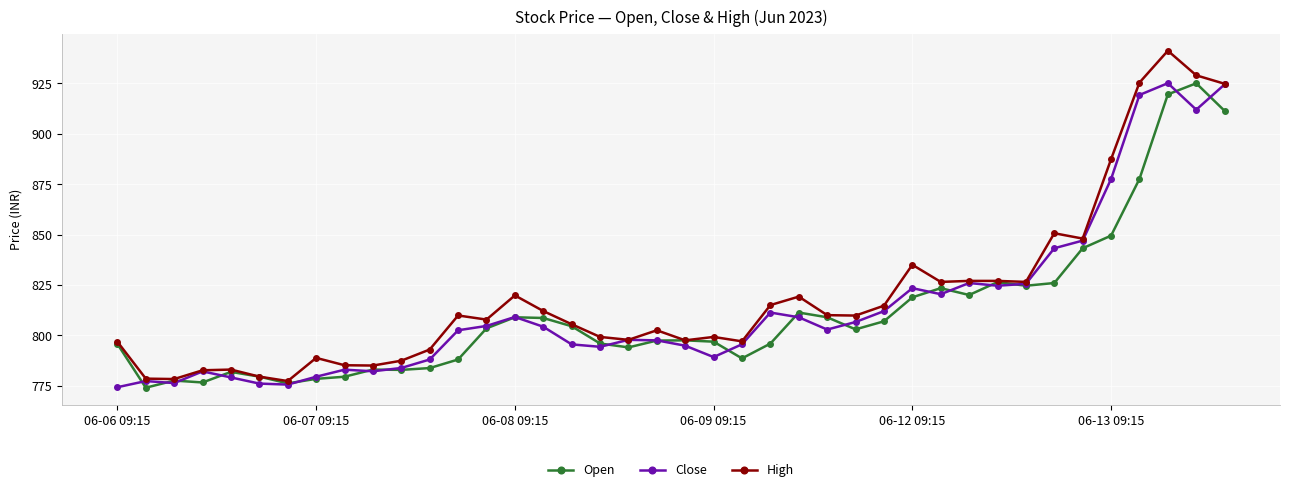

True or false: High has more than 1 interior local peaks.

True